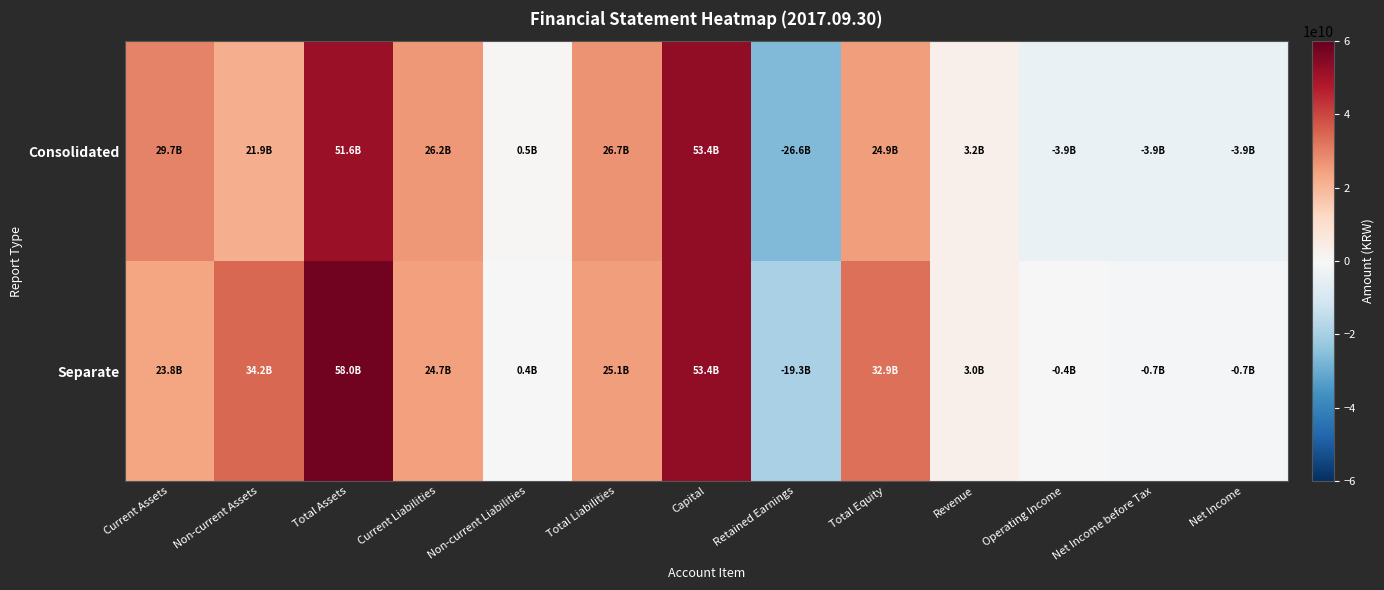

How many distinct data groups are displayed?

2